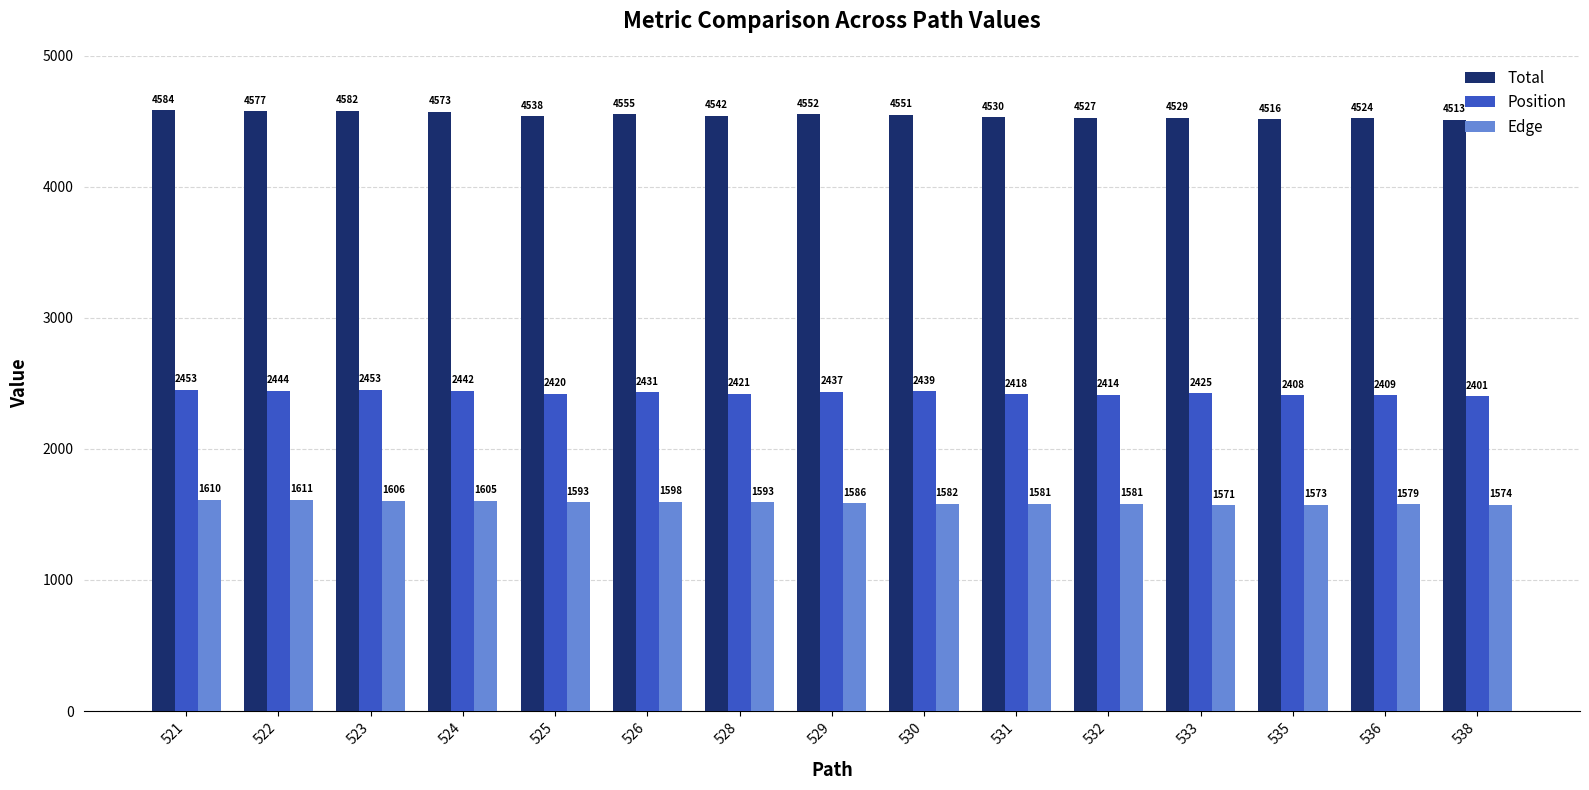

What is the difference between the highest and lowest values at 522?

2966